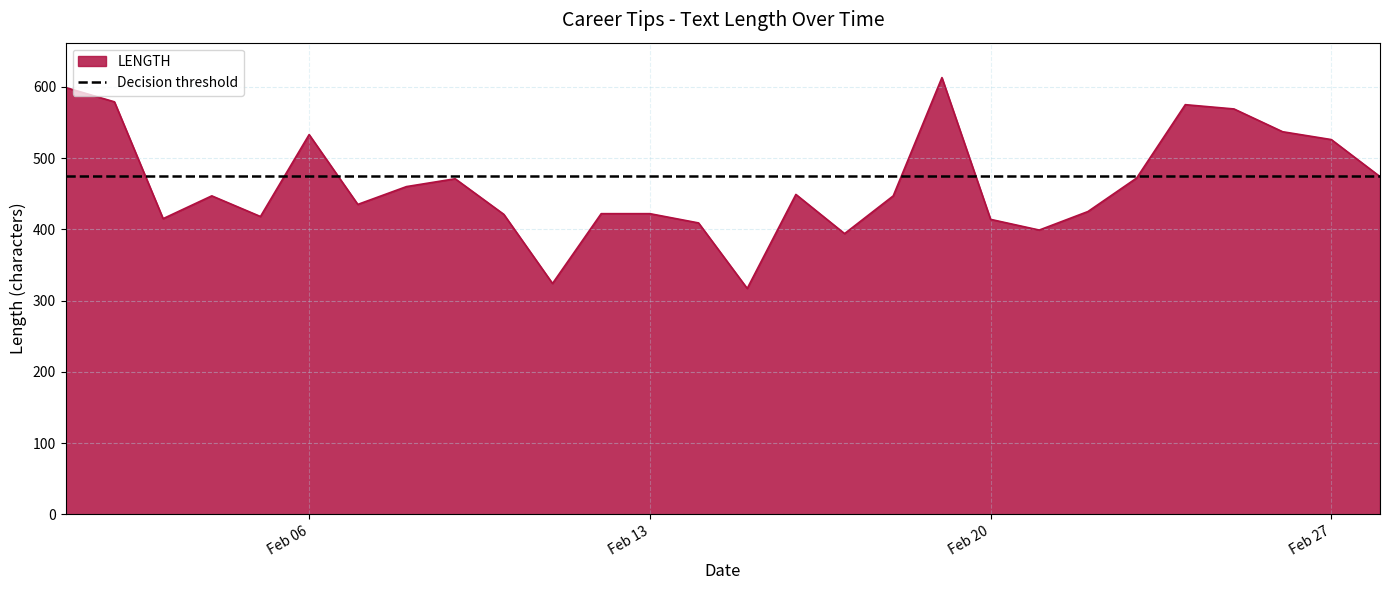

How many interior local peaks (higher than both neighbors) does the data have?

6